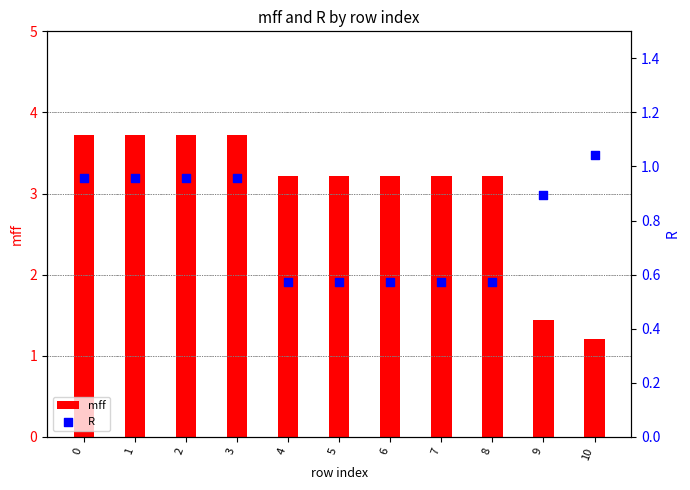

Is the value of mff at 7 greater than the value of R at 3?

Yes